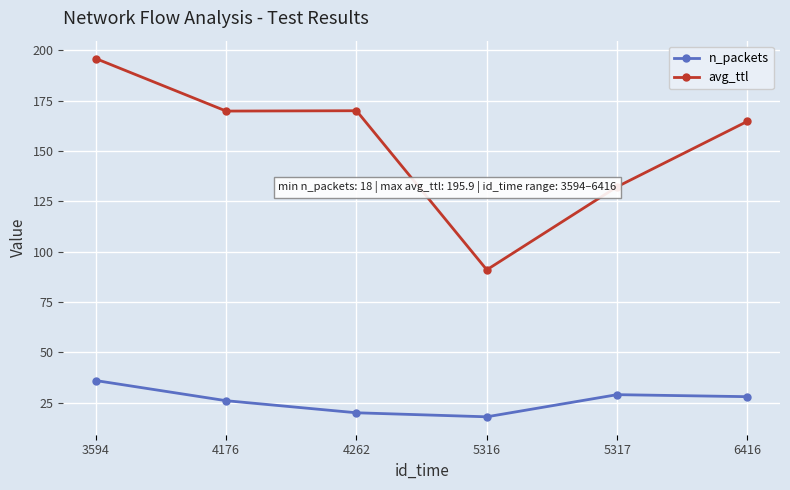

True or false: n_packets and avg_ttl cross at least once.

False